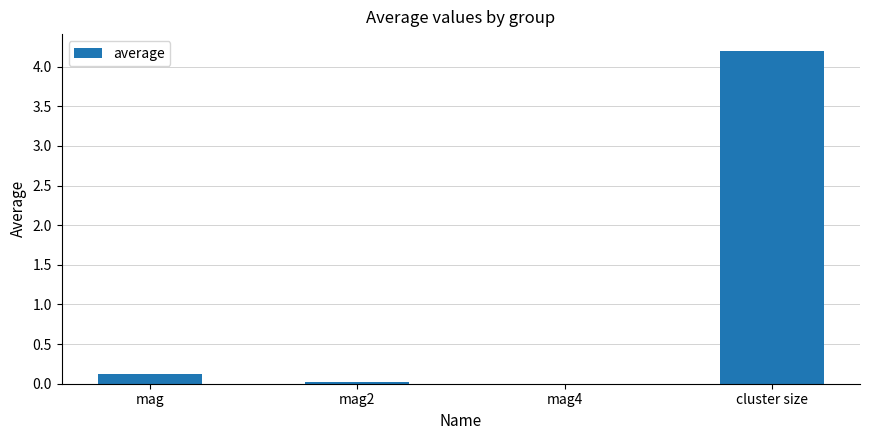

What is the change in value from mag to mag4?

-0.1